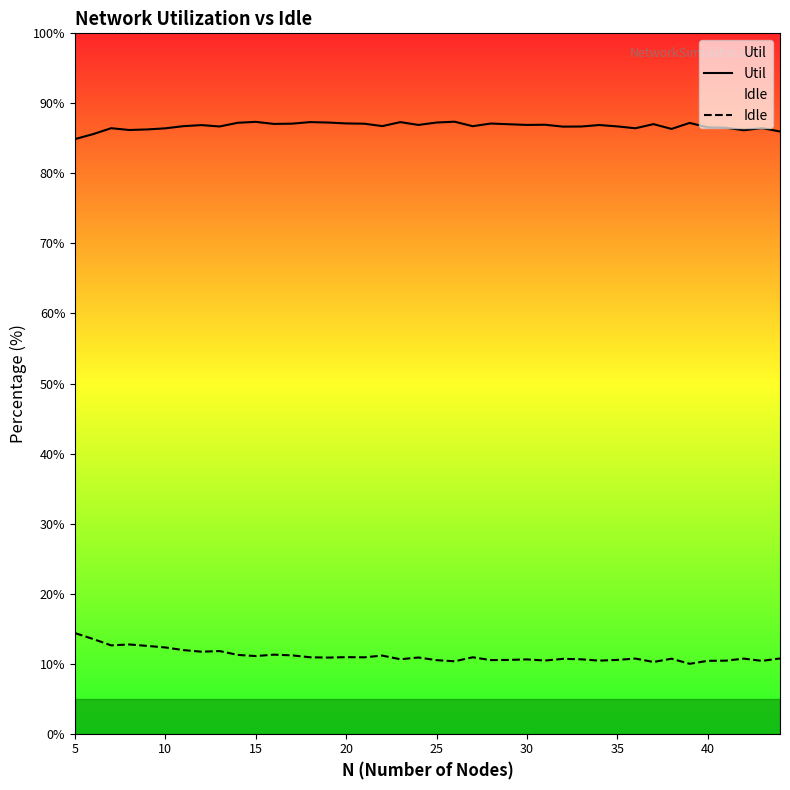

At which category is the sum across all series the highest?

5